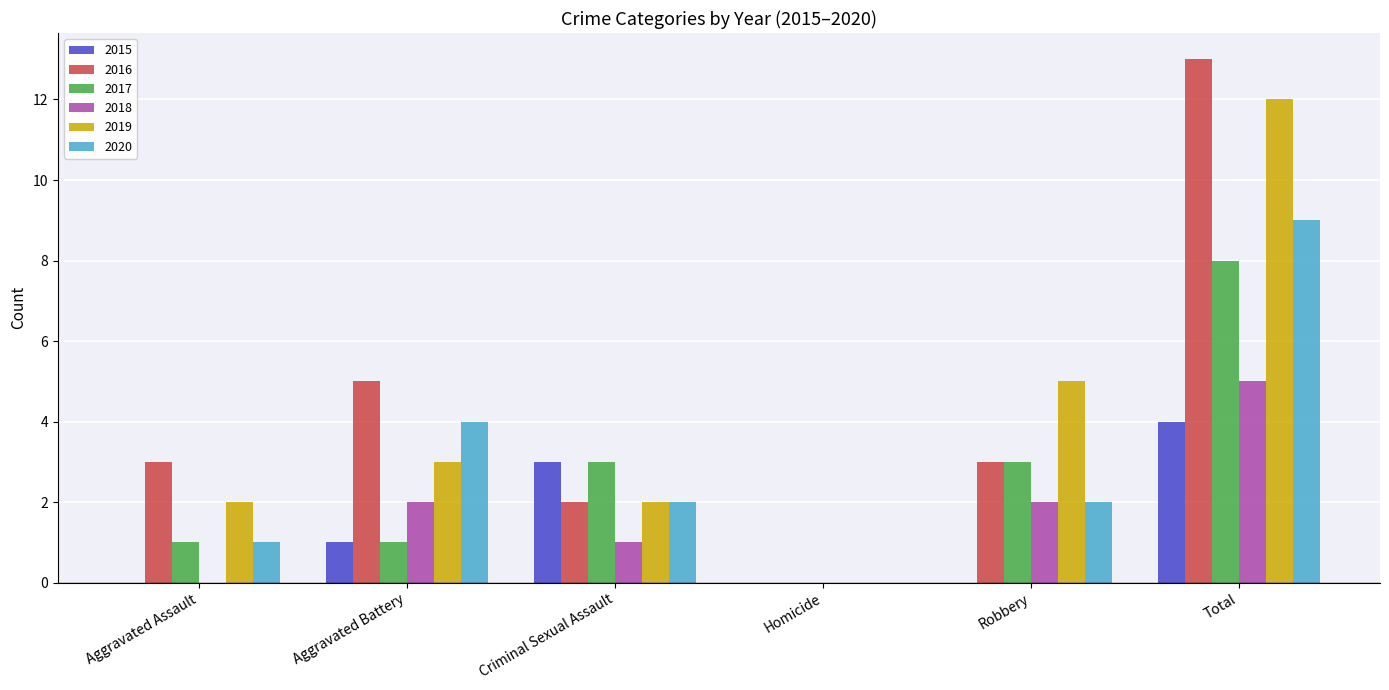

Which series has the largest range (max minus min)?

2016